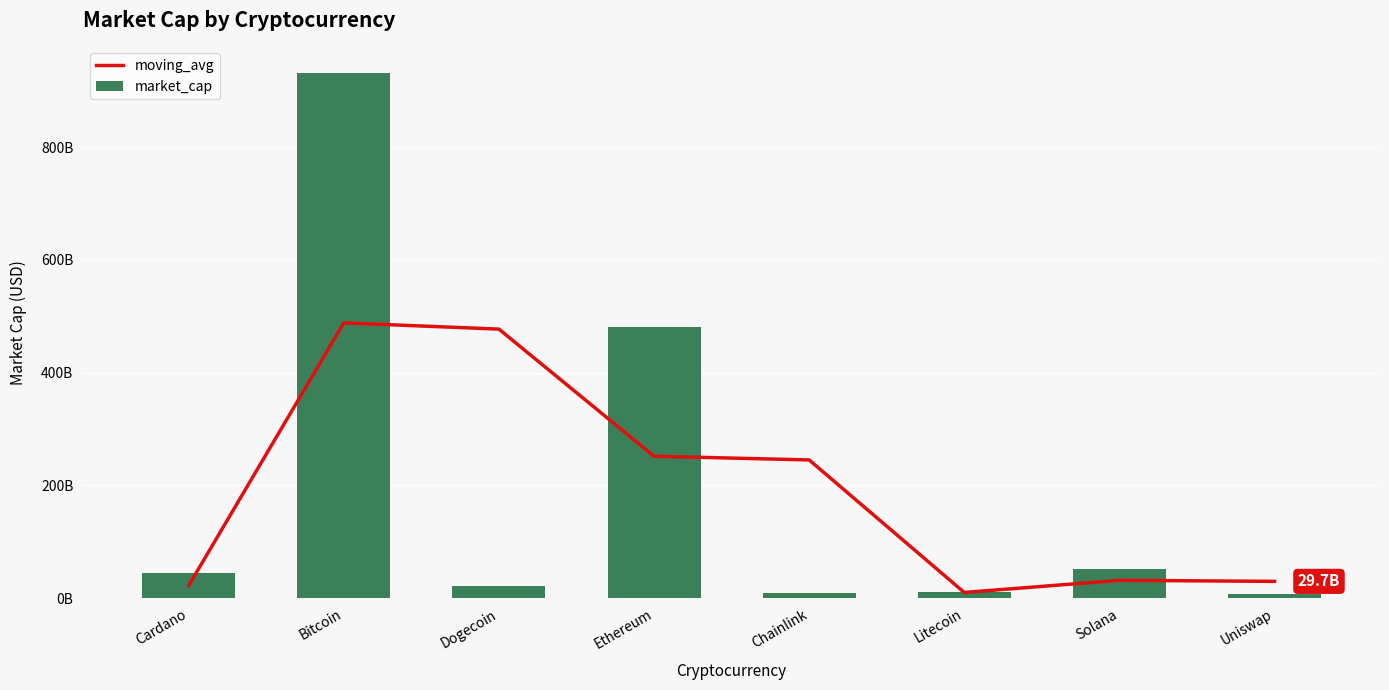

Are the bars horizontal?

No